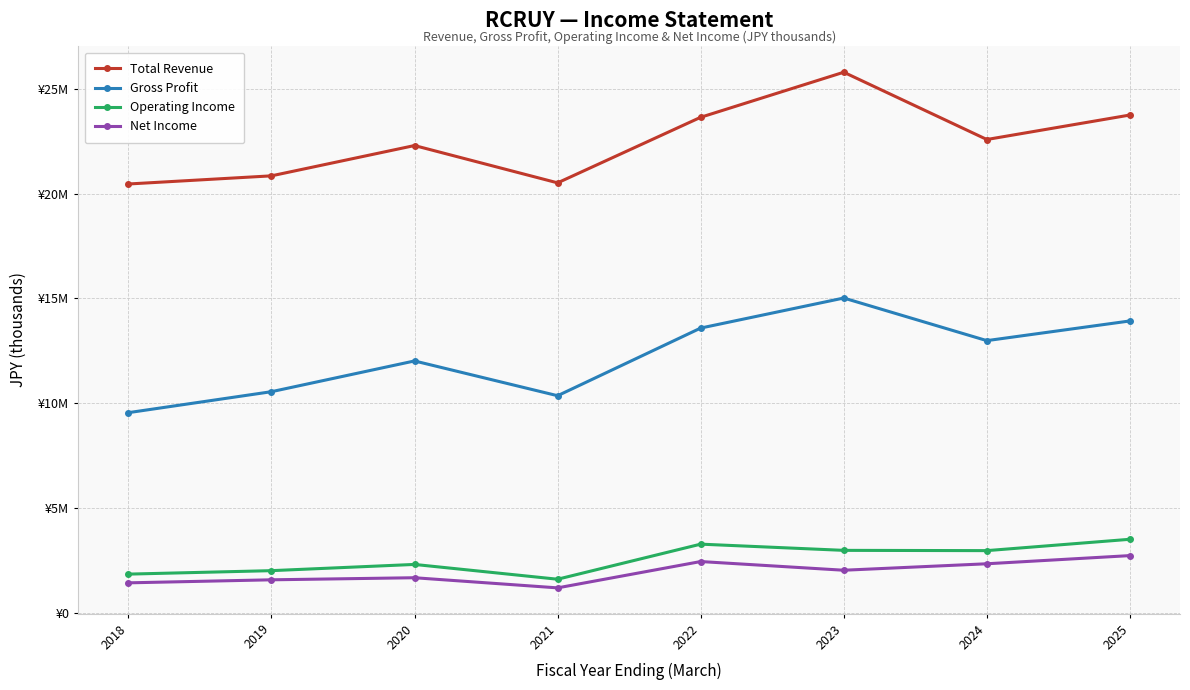

Which category has the highest value in the Operating Income series?

2025